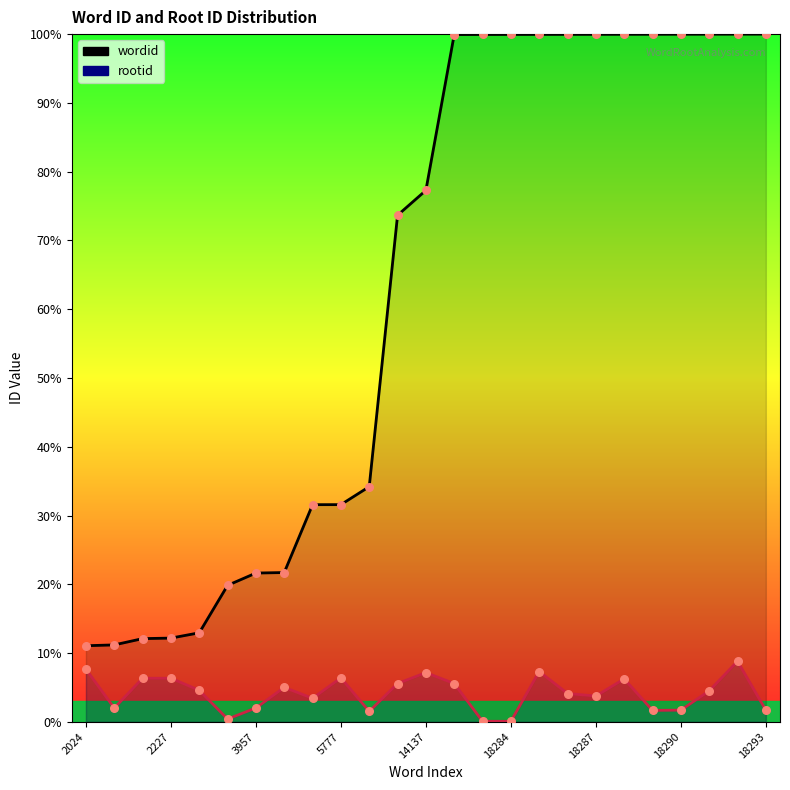

Which series reaches the minimum Y coordinate?

rootid